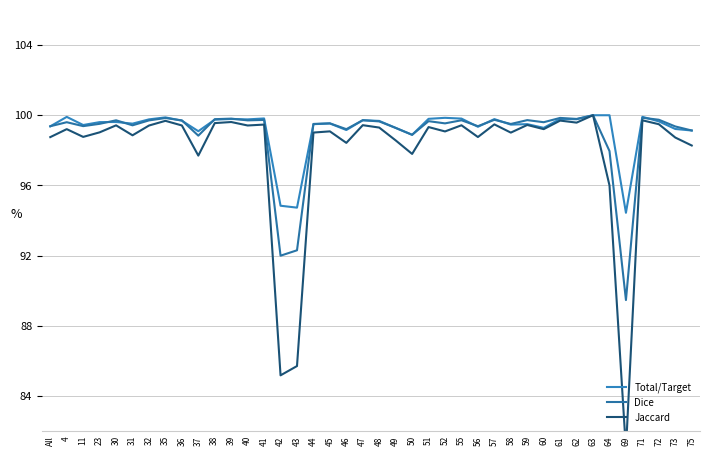

What is the difference between the second highest and second lowest values in the Dice series?

0.1